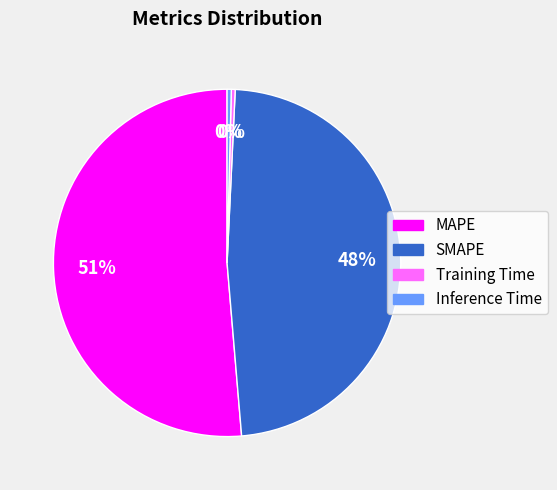

True or false: SMAPE accounts for 41% of the total.

False